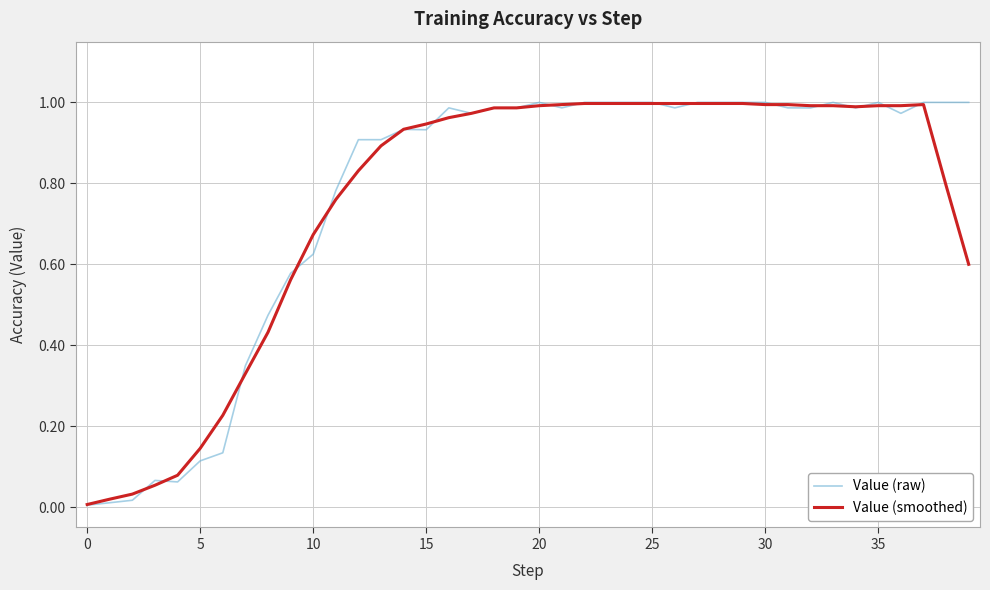

Which series has the largest range (max minus min)?

Value (raw)